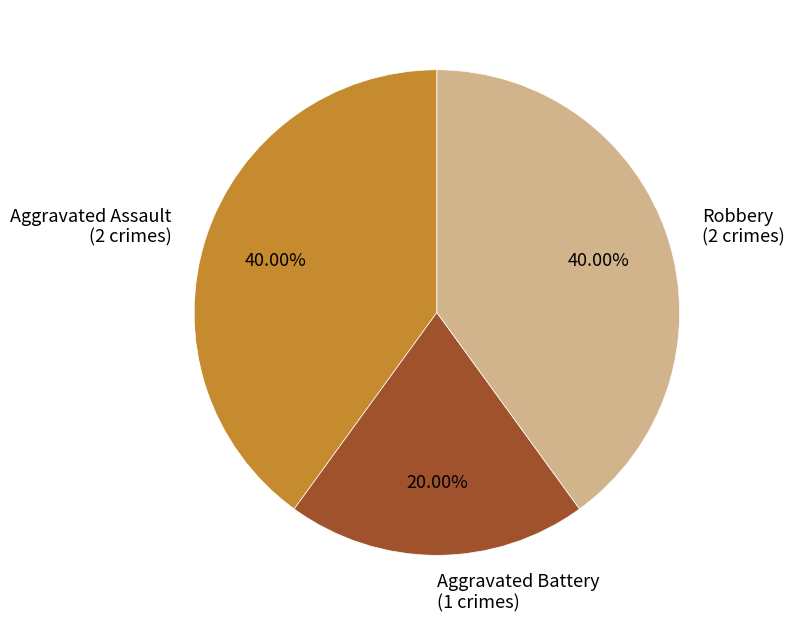

To the nearest percent, what percentage of the pie is Aggravated Battery?

20%